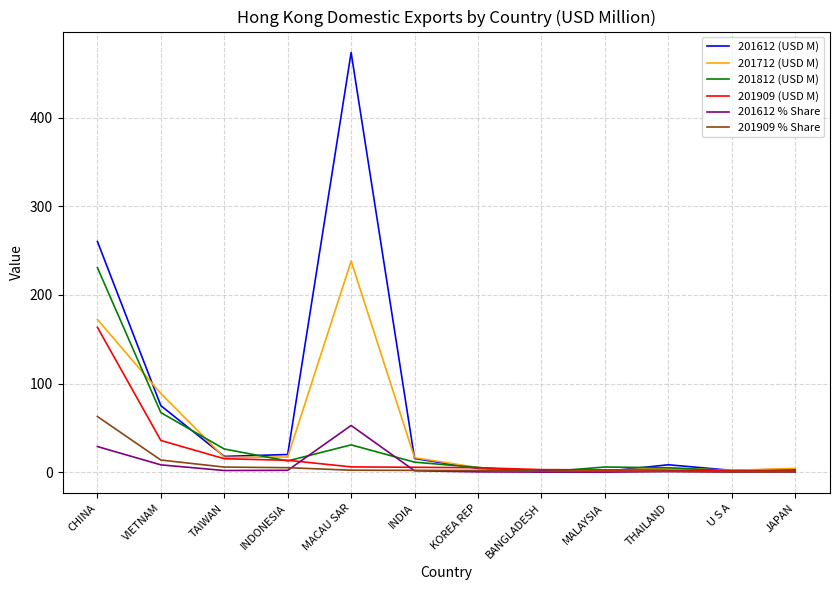

Is it true that 201612 (USD M) equals 260.4 at CHINA?

True